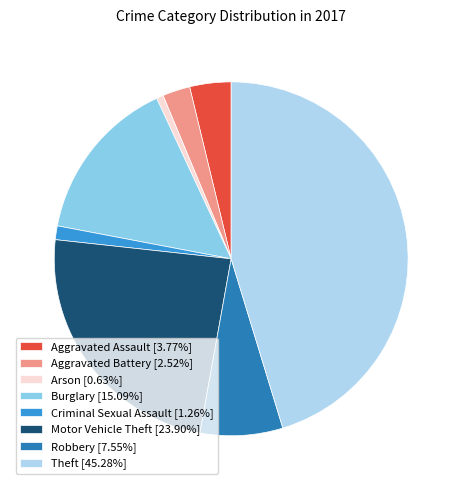

The Robbery slice represents 8% of the pie. True or false?

True